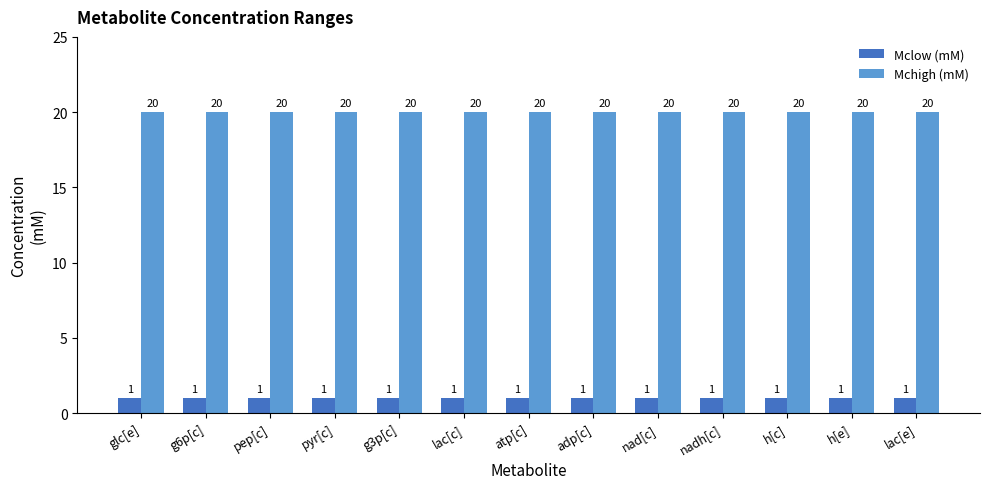

Reading left to right, what are all the values shown in this chart?

Mclow (mM): glc[e]=1	g6p[c]=1	pep[c]=1	pyr[c]=1	g3p[c]=1	lac[c]=1	atp[c]=1	adp[c]=1	nad[c]=1	nadh[c]=1	h[c]=1	h[e]=1	lac[e]=1
Mchigh (mM): glc[e]=20	g6p[c]=20	pep[c]=20	pyr[c]=20	g3p[c]=20	lac[c]=20	atp[c]=20	adp[c]=20	nad[c]=20	nadh[c]=20	h[c]=20	h[e]=20	lac[e]=20